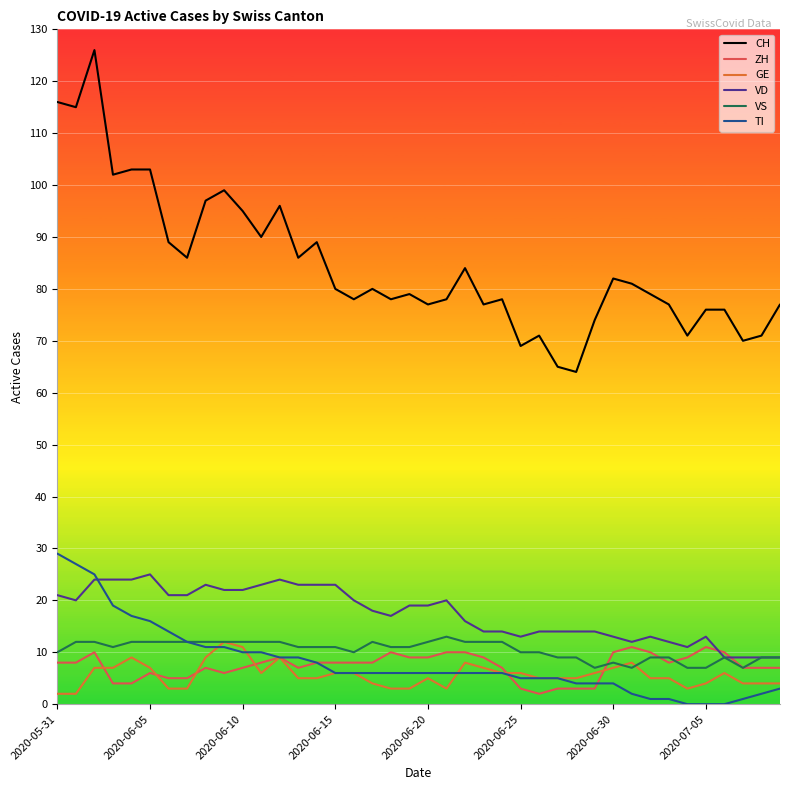

Which series has the largest range (max minus min)?

CH